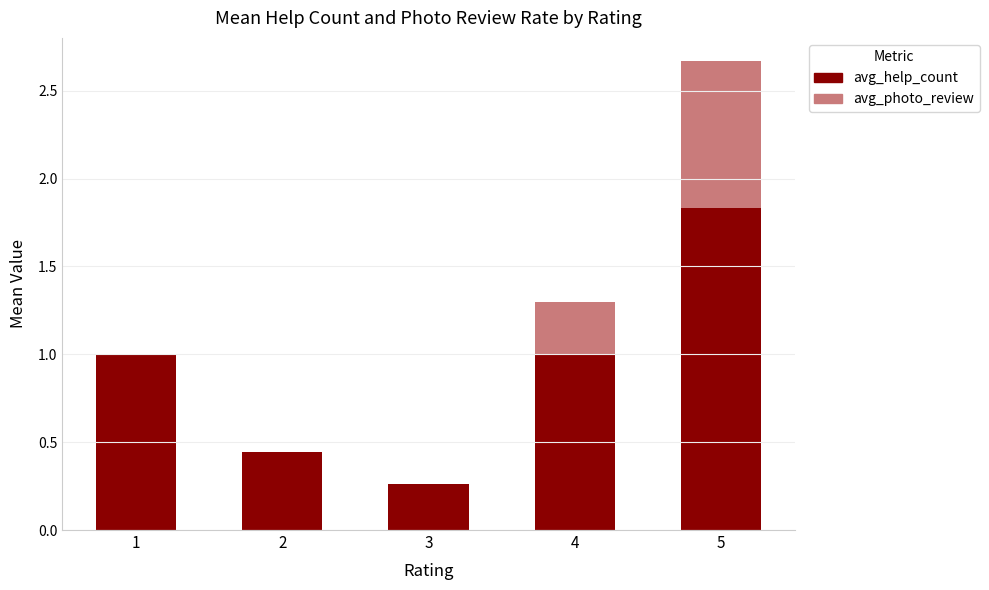

The avg_help_count series shows 3.1 at 5. True or false?

False